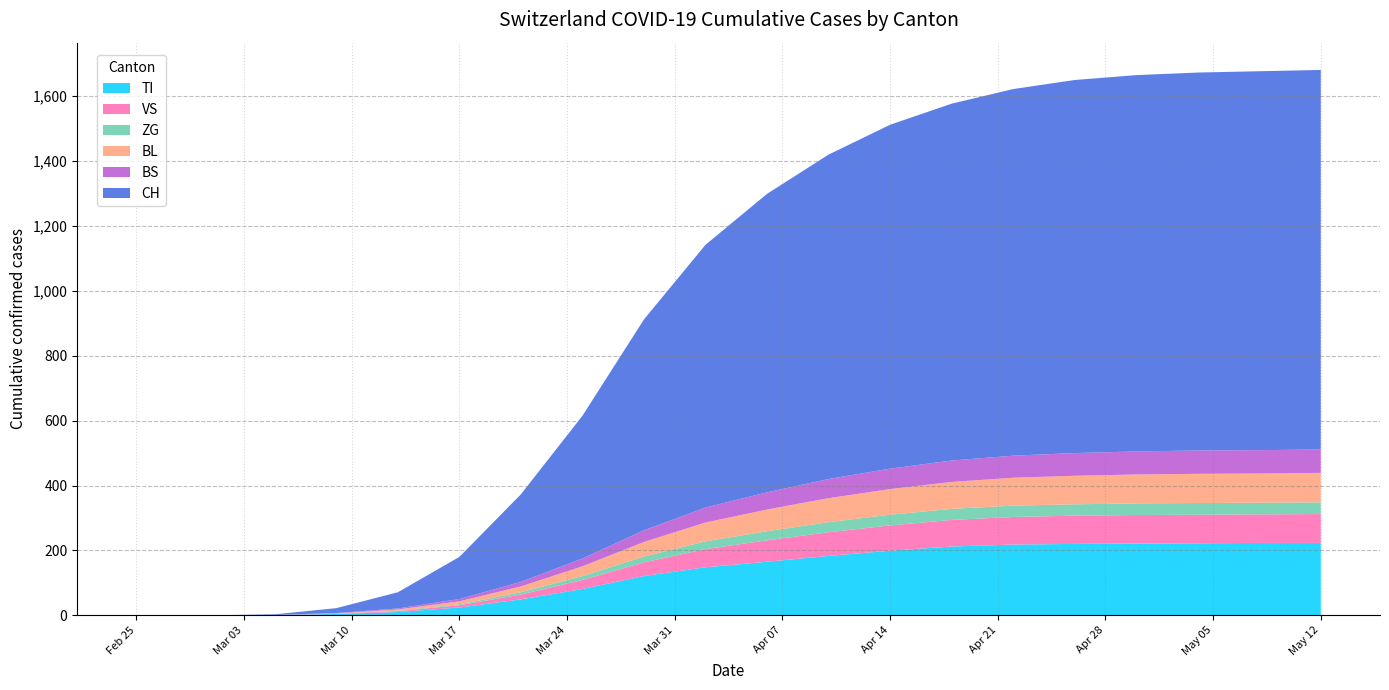

Reading right to left, list all the values displayed in this chart.

TI: 223	223	222	221	220	218	212	199	183	165	148	121	81	49	24	10	4	1	0	0
VS: 89	88	88	88	87	85	82	78	73	66	56	42	28	15	7	3	1	0	0	0
ZG: 36	36	36	36	35	35	34	33	31	28	24	18	12	7	3	1	0	0	0	0
BL: 91	90	90	89	88	86	83	79	74	67	58	45	30	18	9	4	1	0	0	0
BS: 72	72	72	71	70	68	66	63	59	53	46	36	24	14	7	3	1	0	0	0
CH: 1170	1168	1165	1160	1150	1130	1100	1060	1000	920	810	650	440	270	130	50	15	2	0	0